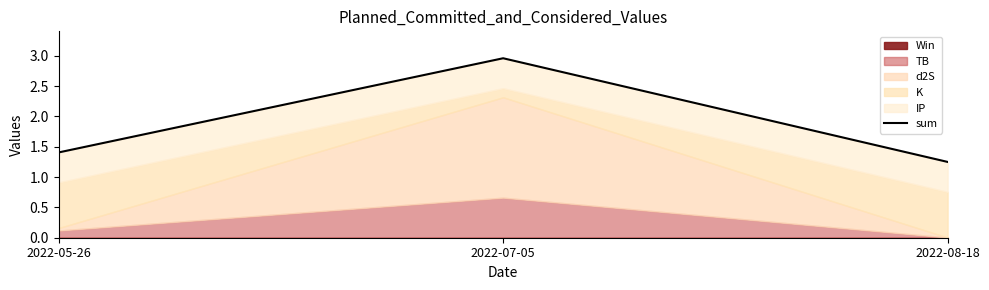

True or false: the data shows 3.0 at 2022-07-05.

True